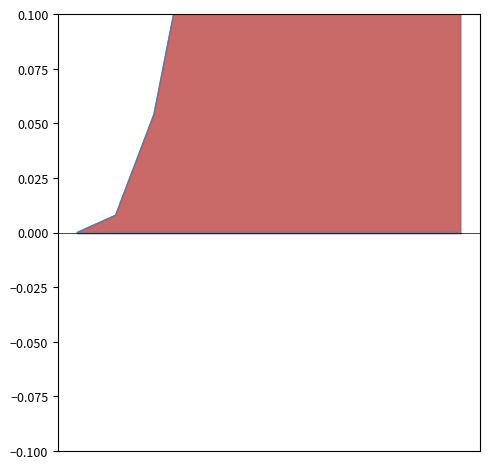

True or false: there are more than 0 points higher than both neighbors.

False